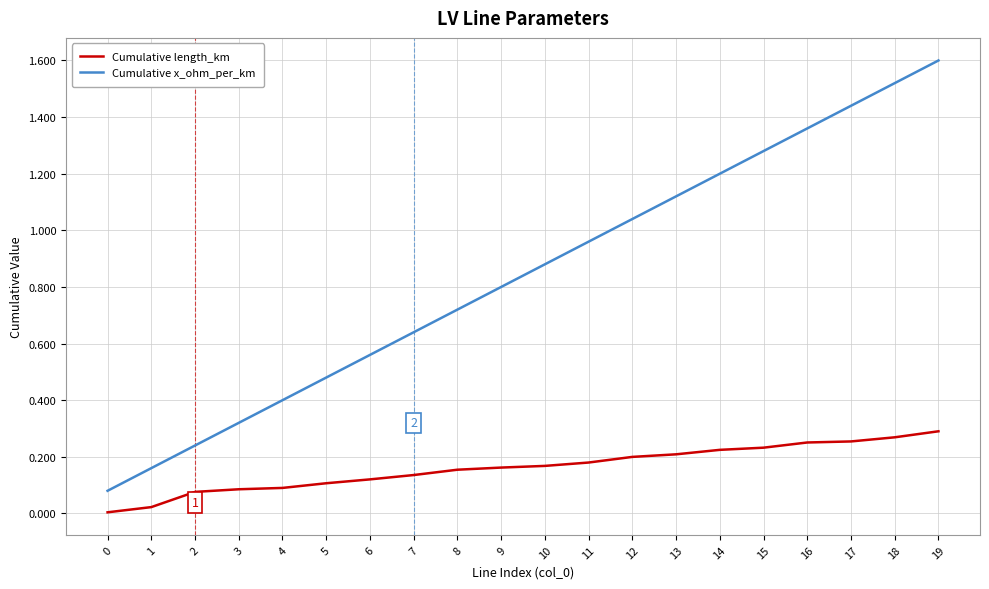

Rank the series by their average value, from lowest to highest.

Cumulative length_km, Cumulative x_ohm_per_km